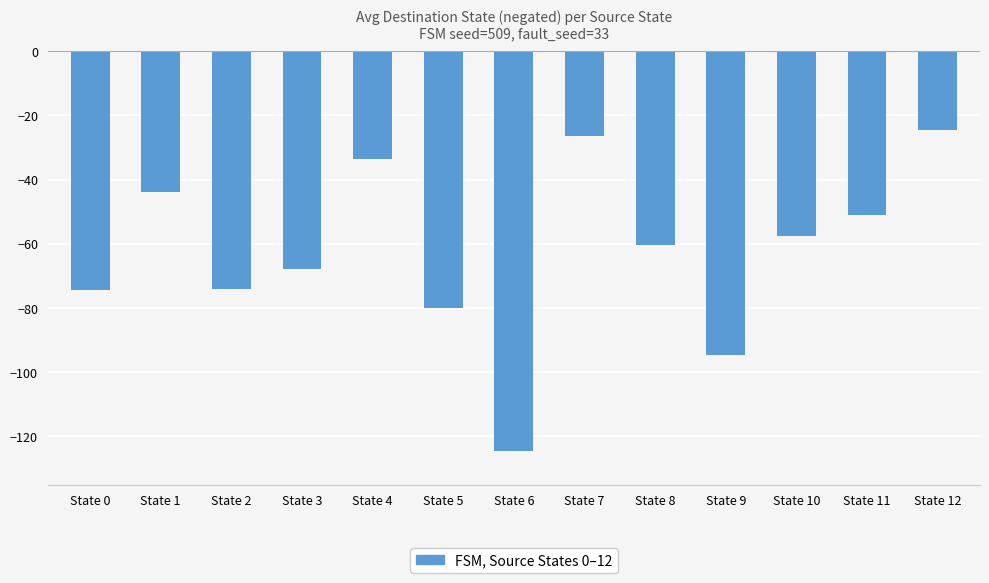

How many categories are shown in the chart?

13